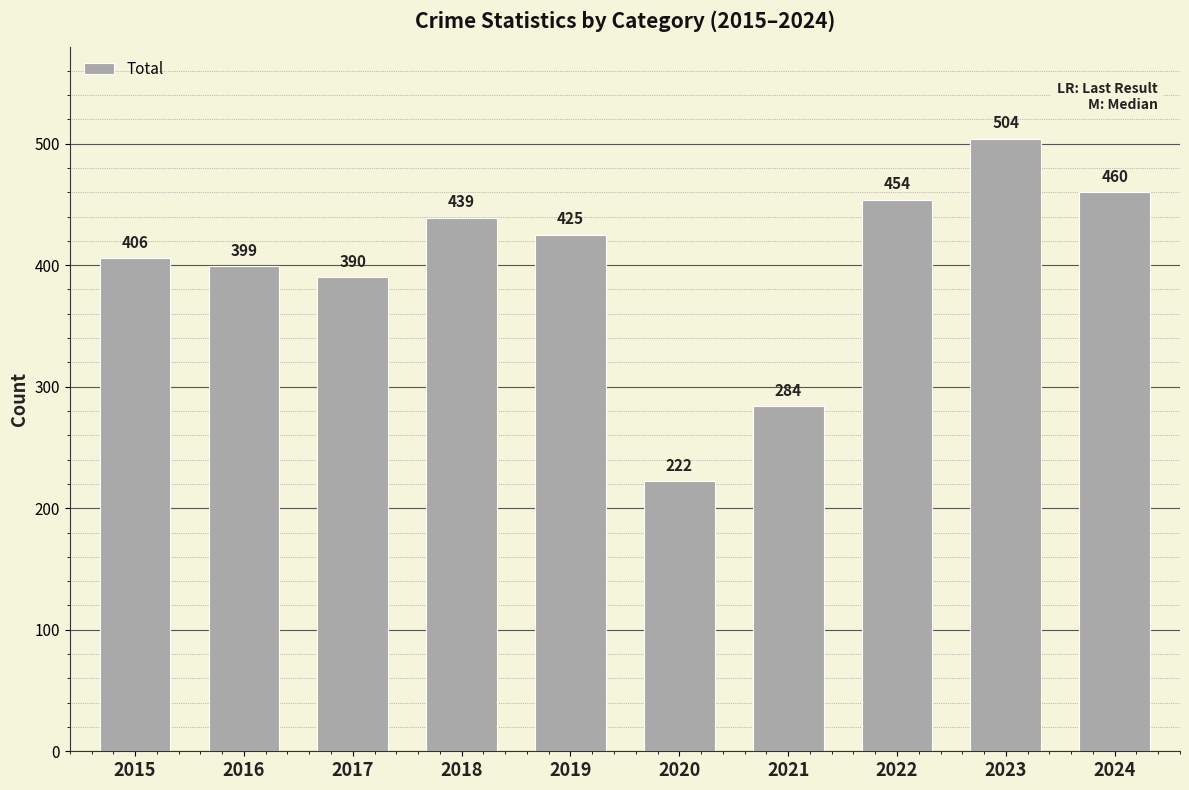

Reading left to right, extract all data points from this chart.

406	399	390	439	425	222	284	454	504	460